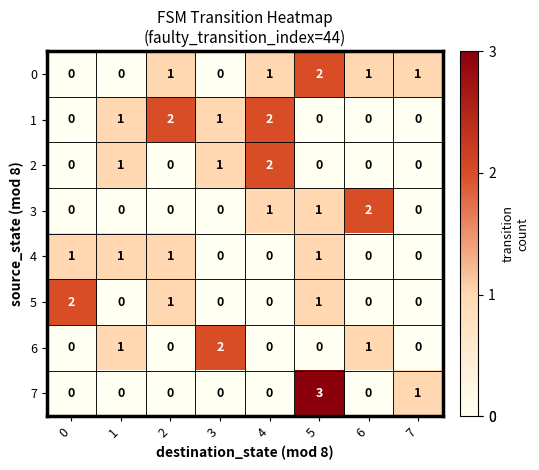

Which series has the largest range (max minus min)?

7